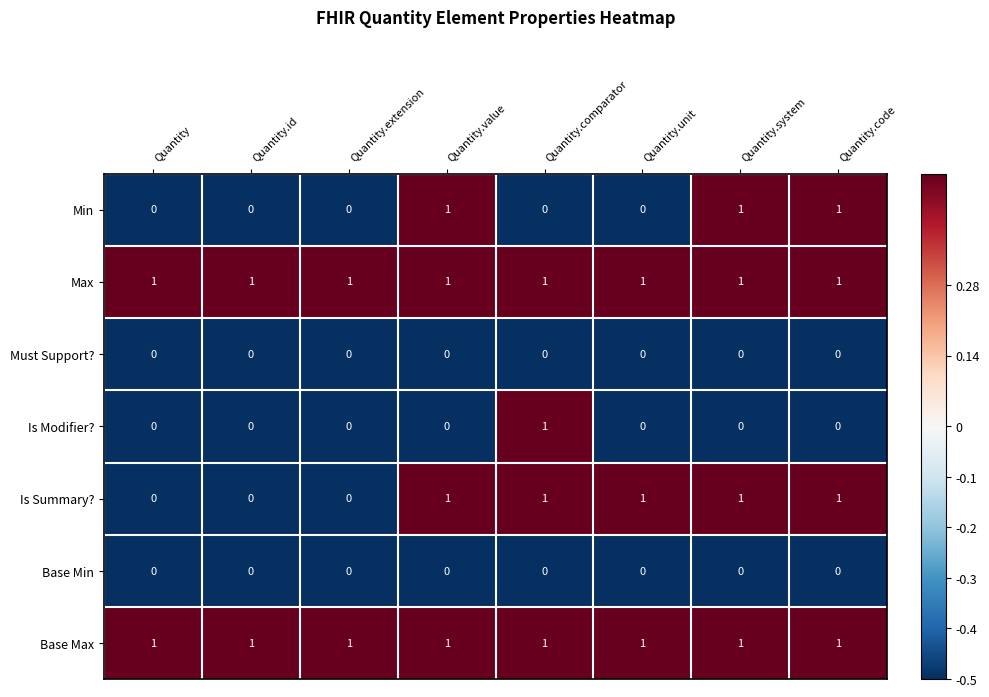

At how many categories does at least one series exceed 0?

8